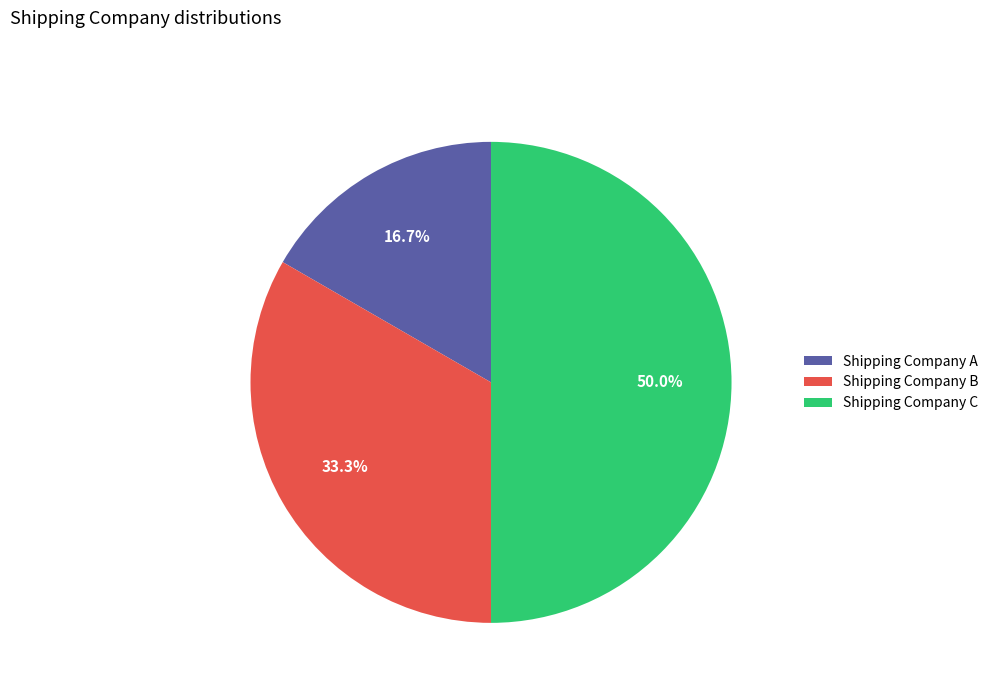

True or false: Shipping Company C accounts for 50% of the total.

True